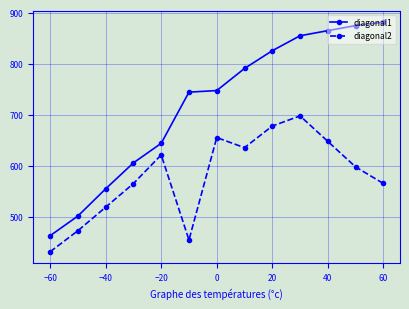

Does the chart display data point markers on the line(s)?

Yes